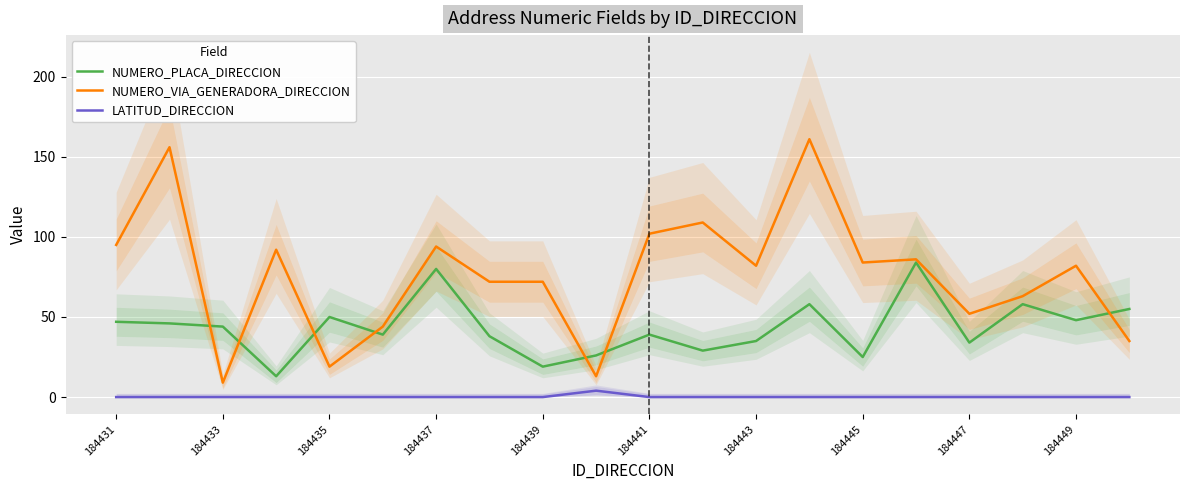

Which series has the largest total across all categories?

NUMERO_VIA_GENERADORA_DIRECCION